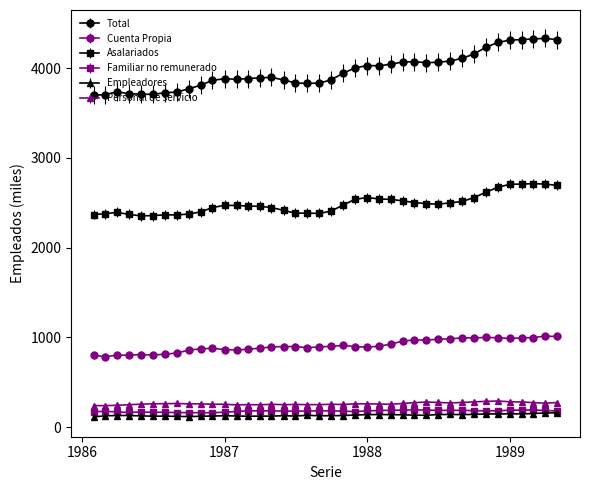

What is the value of the Familiar no remunerado point at the 37th from the left?

189.2